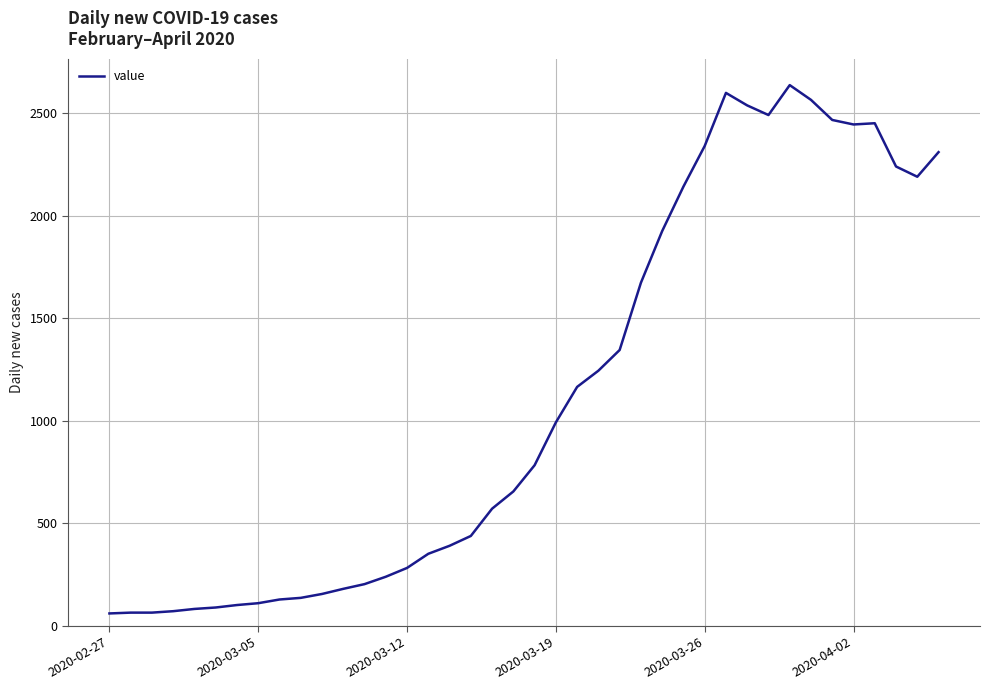

What is the minimum value shown in the chart?

61